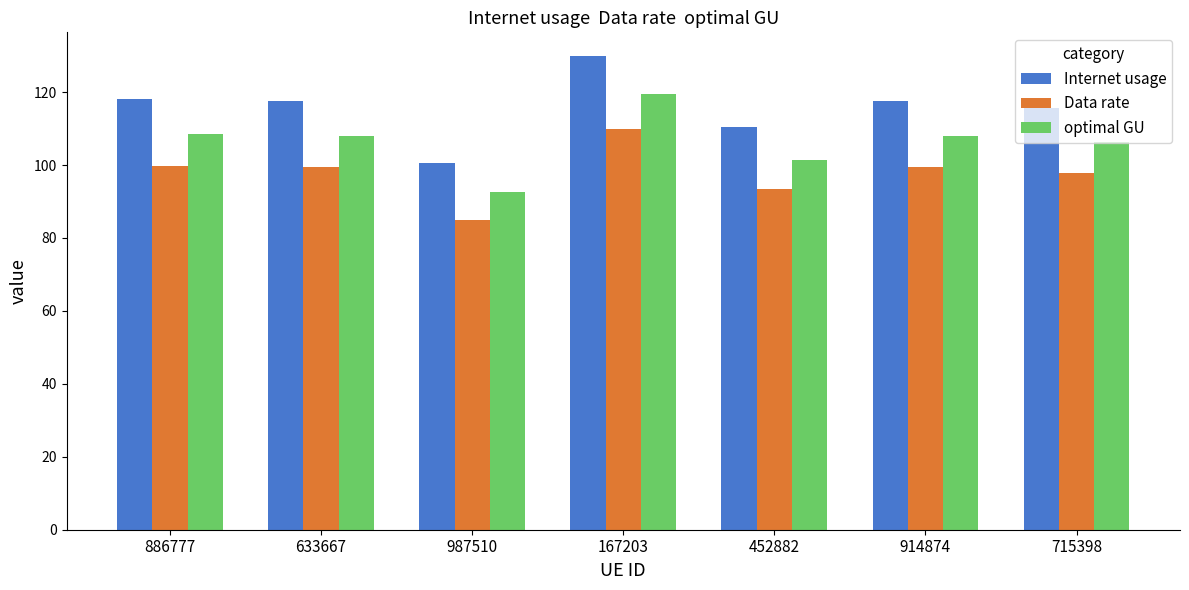

What is the maximum value for optimal GU?

119.4